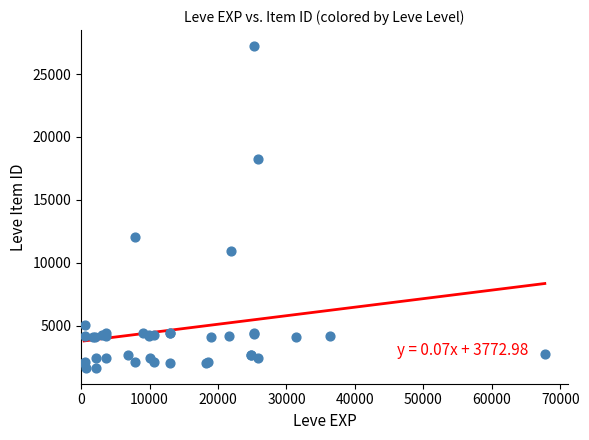

What Y value in the scatter plot is closest to 14448?

12018